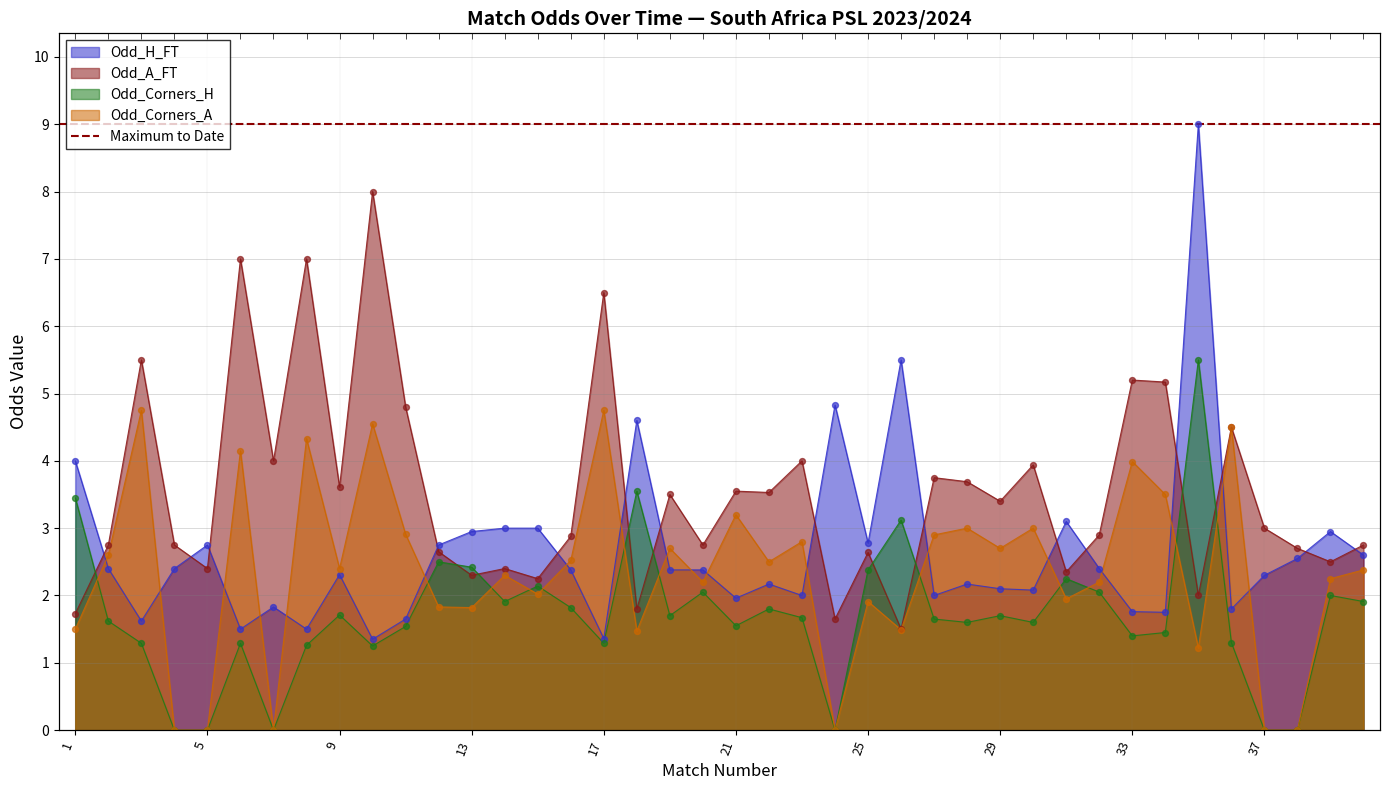

Which series contains the highest Y value?

Odd_H_FT